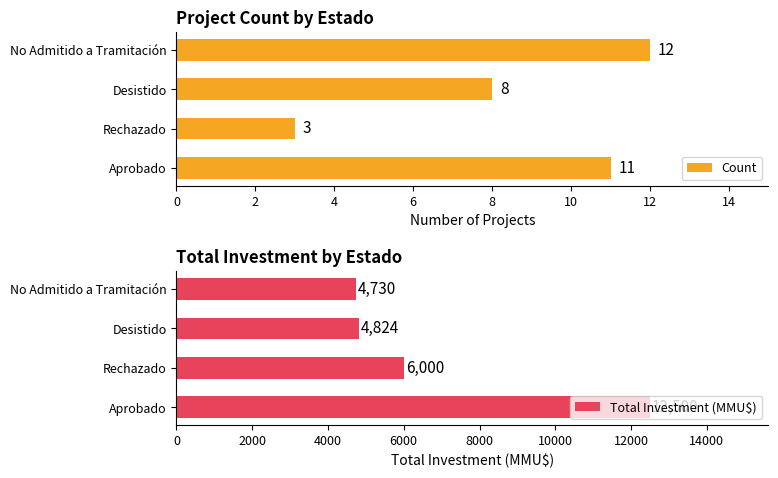

What is the greatest value displayed?

12500